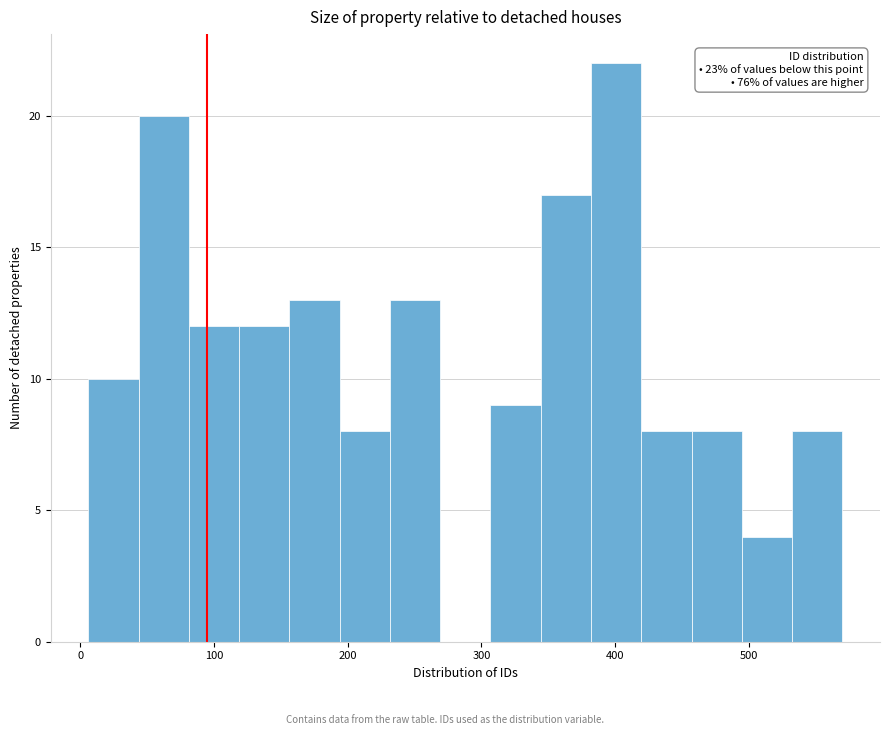

Around what value on the x-axis is the tallest bar? Give the approximate position of its centre, as read against the axis.

400